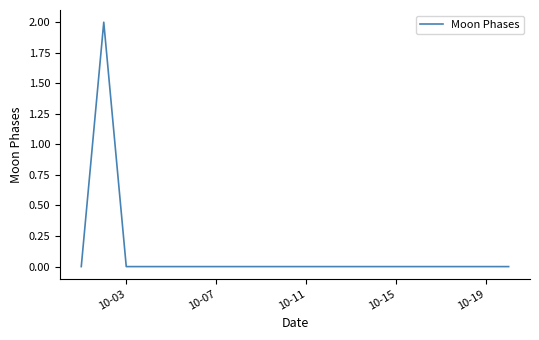

How many lines are shown in the chart?

1